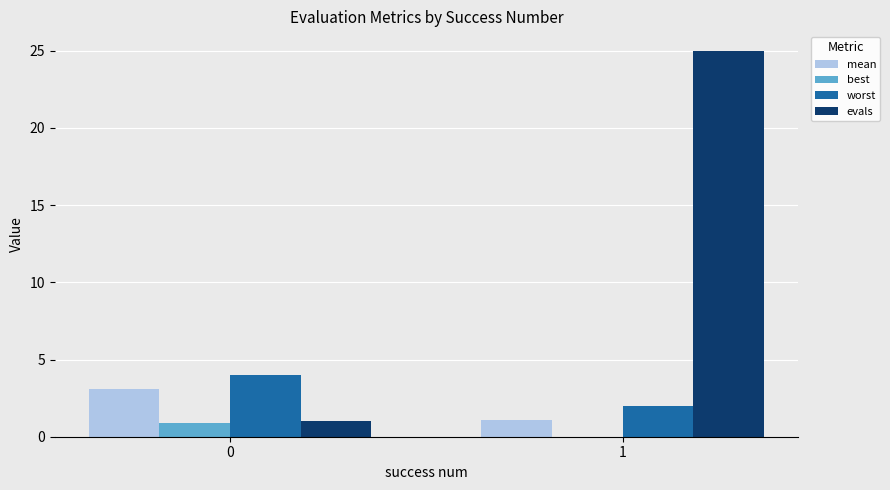

What is the maximum value shown in the chart?

25.0